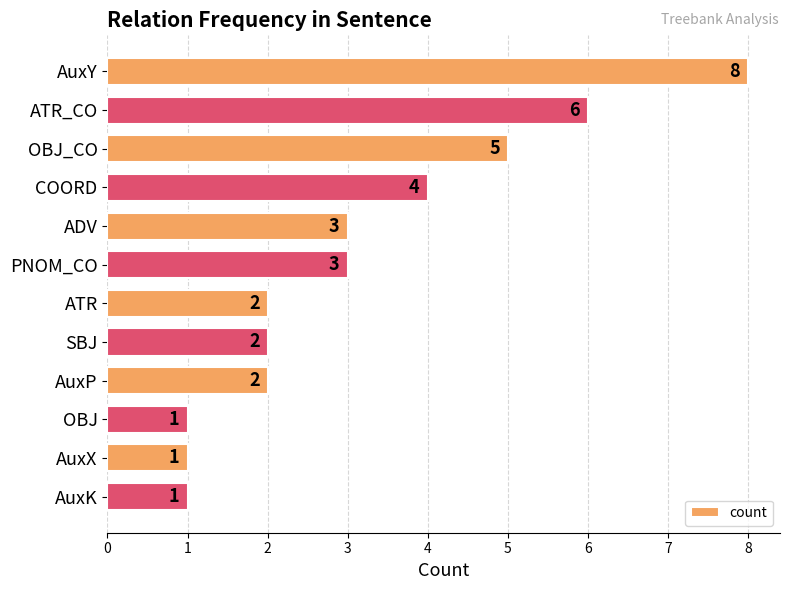

What position from the bottom is ADV?

8